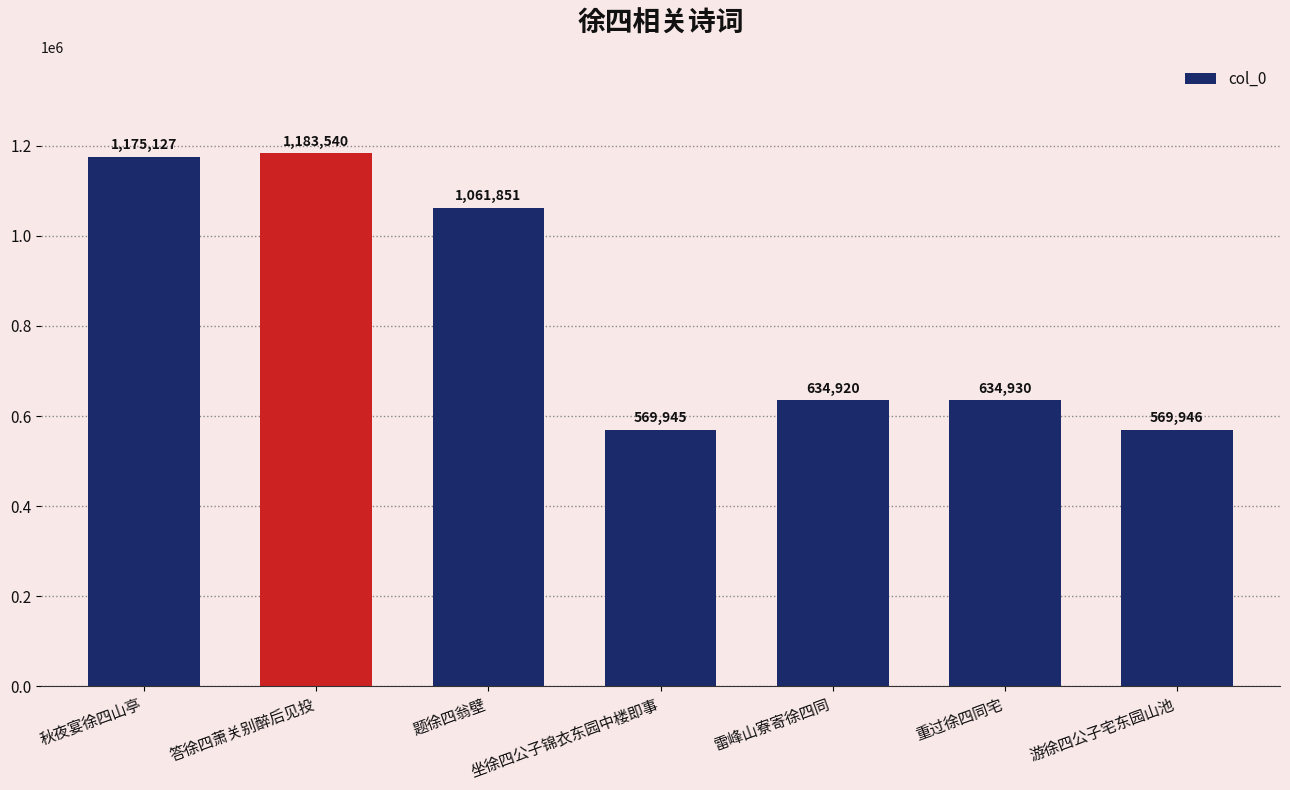

What position from the left is 重过徐四同宅?

6